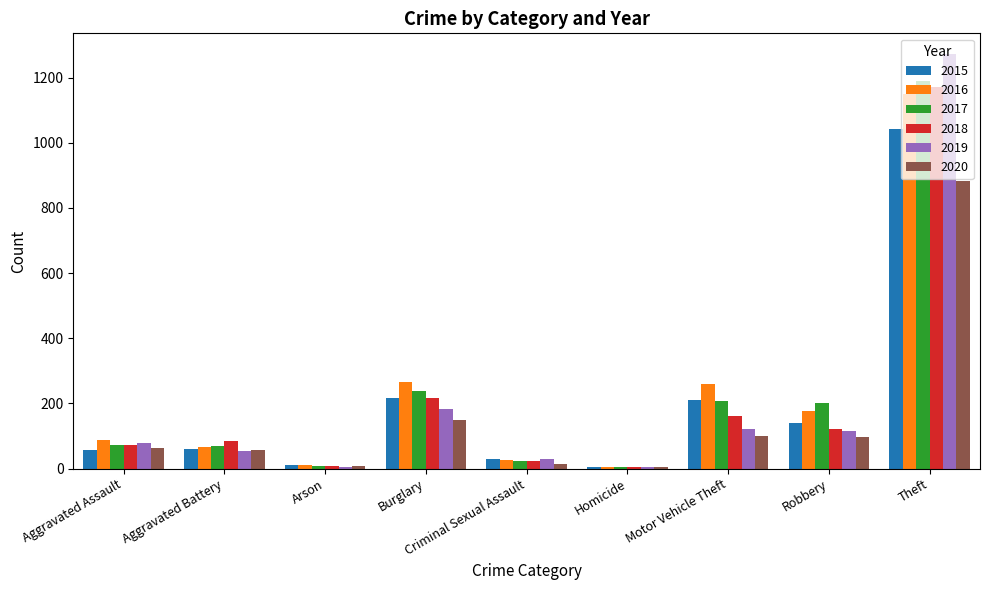

Is the value of 2016 at Burglary greater than the value of 2017 at Theft?

No